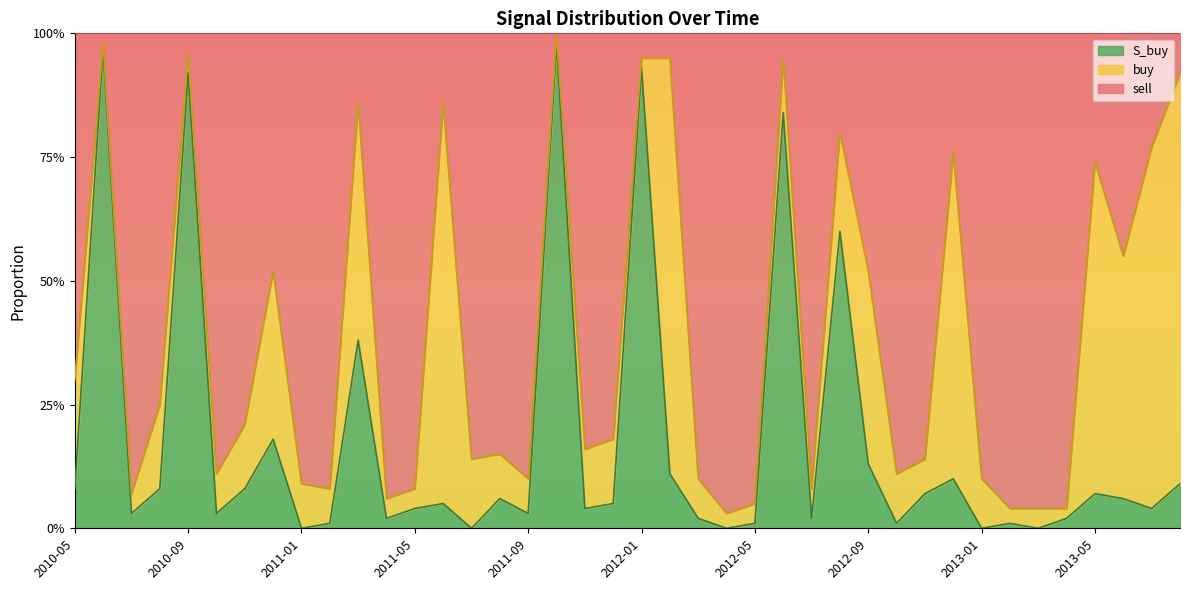

Where is S_buy nearest to the value 0?

2011-01